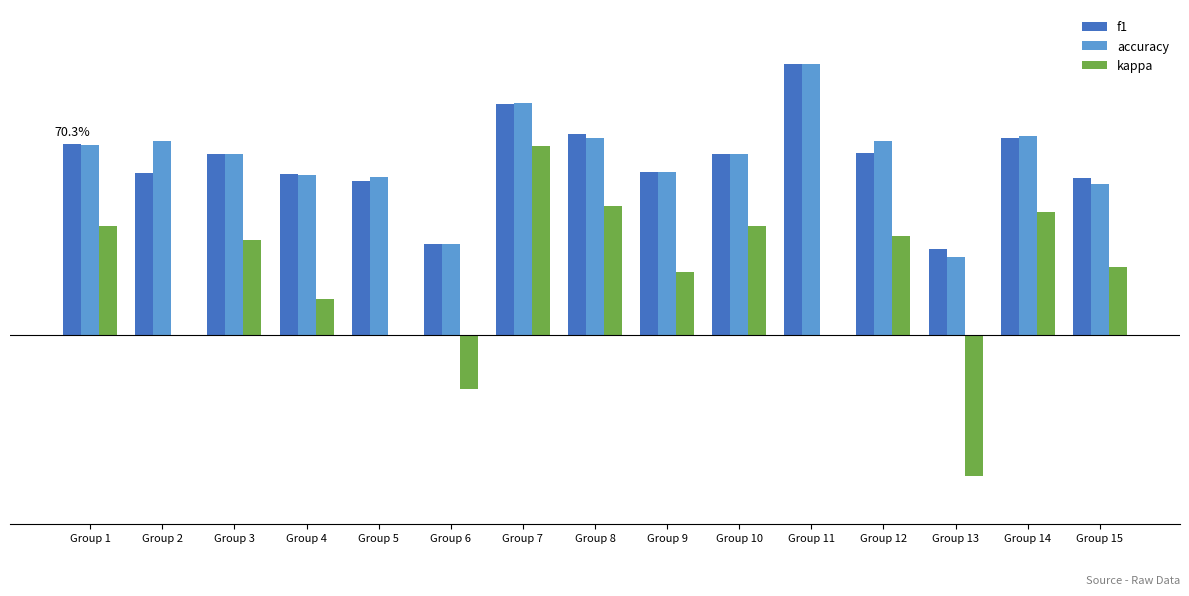

What are all the series names shown in the legend?

f1, accuracy, kappa